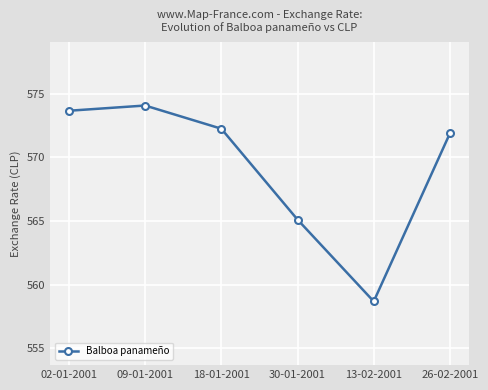

The value at 30-01-2001 is 565.1. True or false?

True